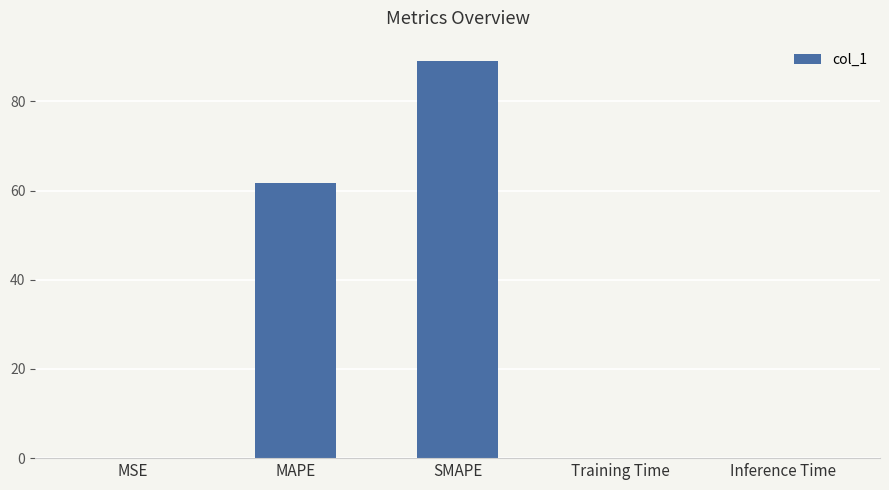

How many distinct data groups are displayed?

1